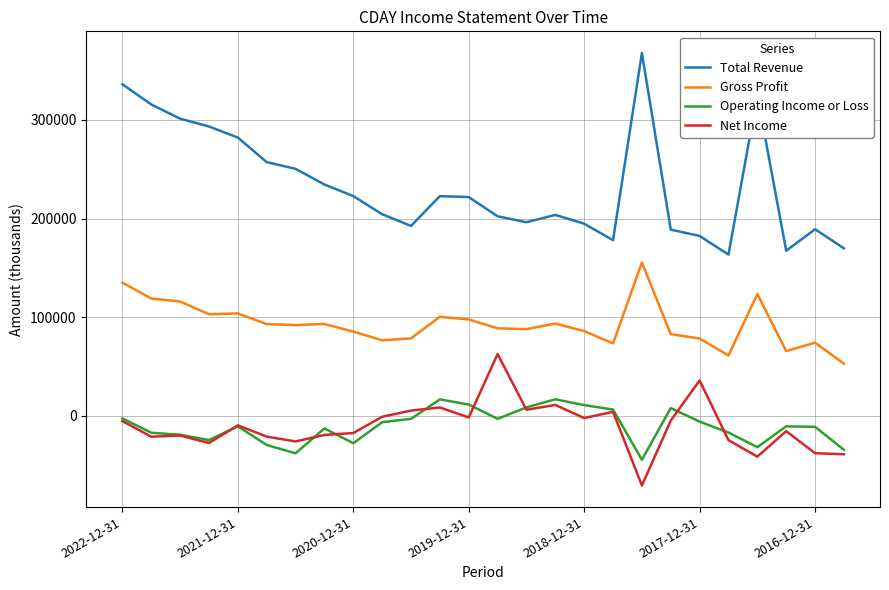

Which series has the largest range (max minus min)?

Total Revenue